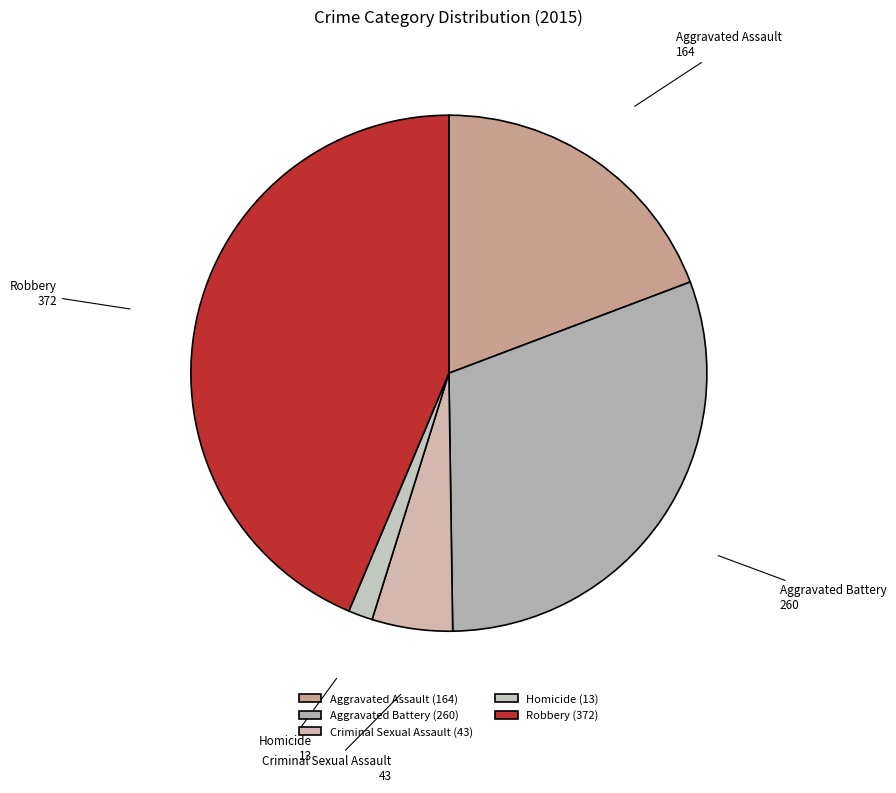

Do Aggravated Assault and Criminal Sexual Assault together represent more than half of the pie?

No